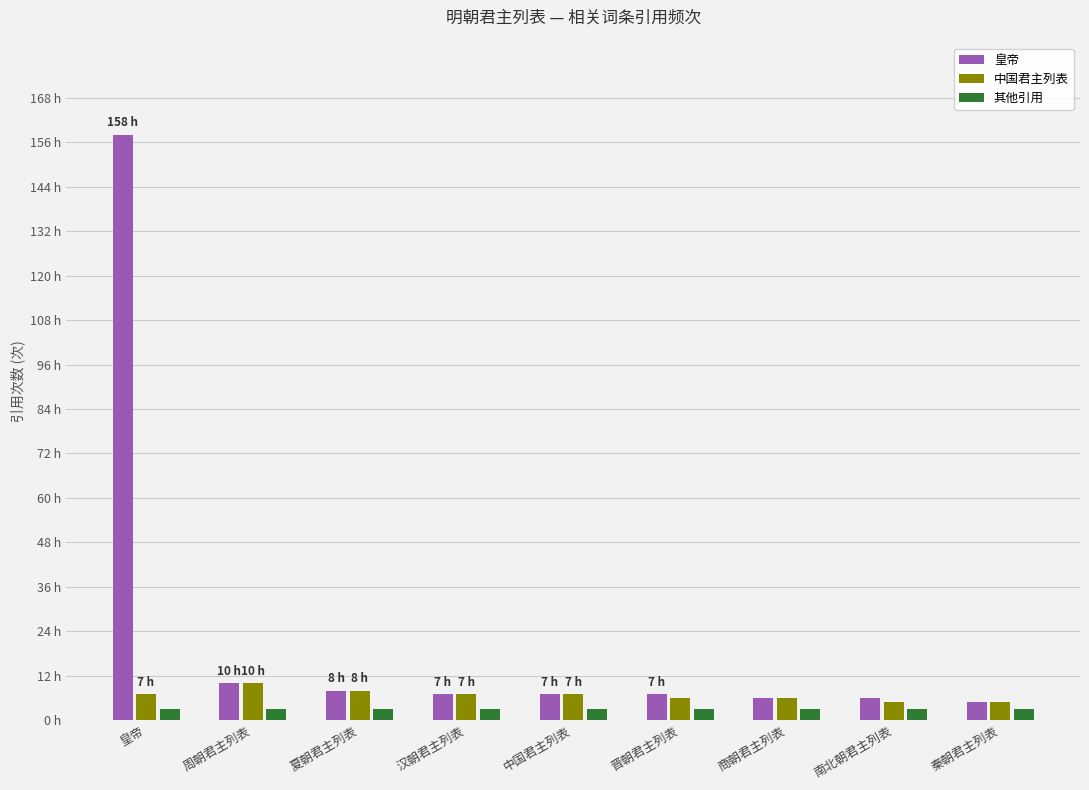

How many 中国君主列表 values are between 6 and 7?

5